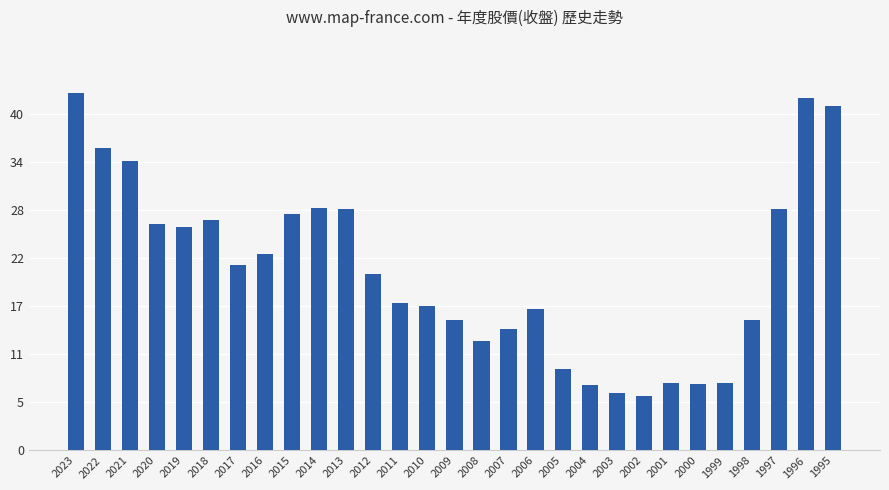

What is the greatest value displayed?

42.5